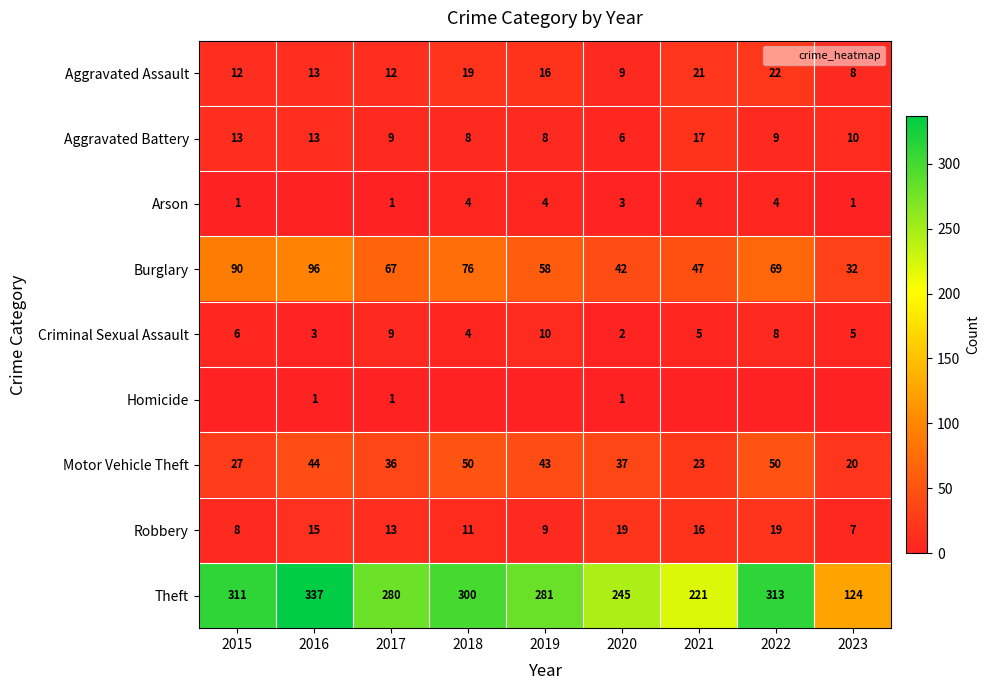

Which has a higher value, 2023 or 2016?

2016